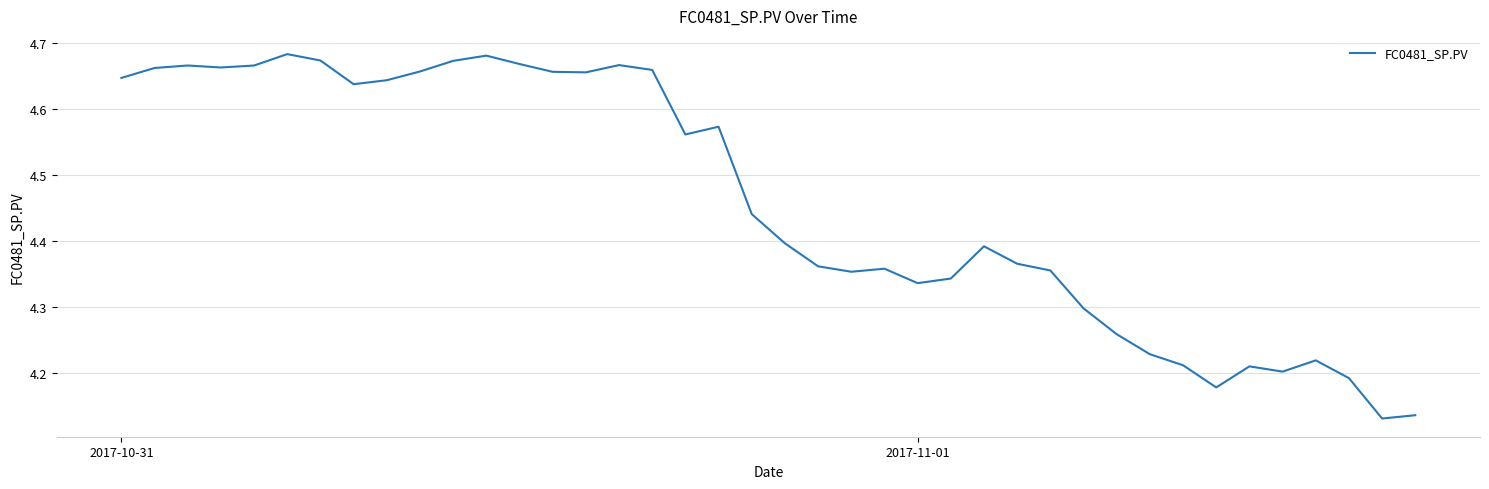

What is the difference between the maximum and minimum values?

0.6